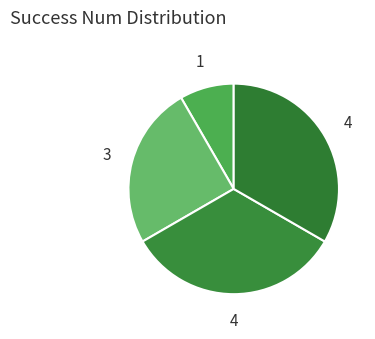

Count the number of slices in the pie.

4